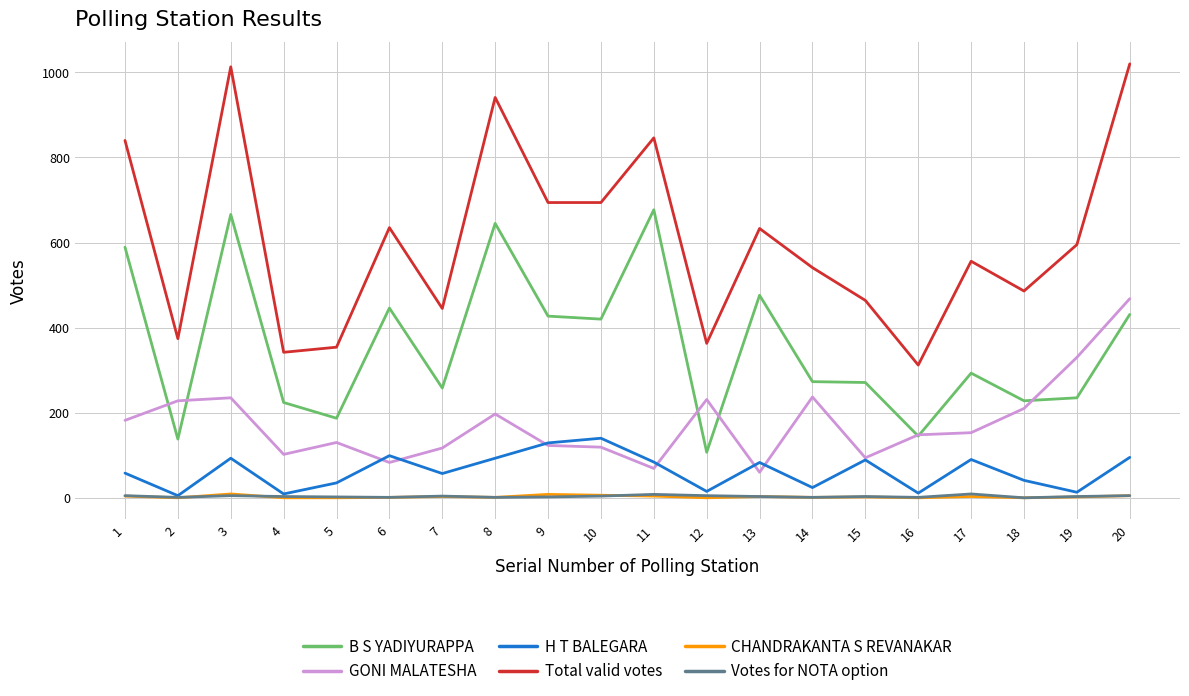

The value of B S YADIYURAPPA at 2 is 138. True or false?

True